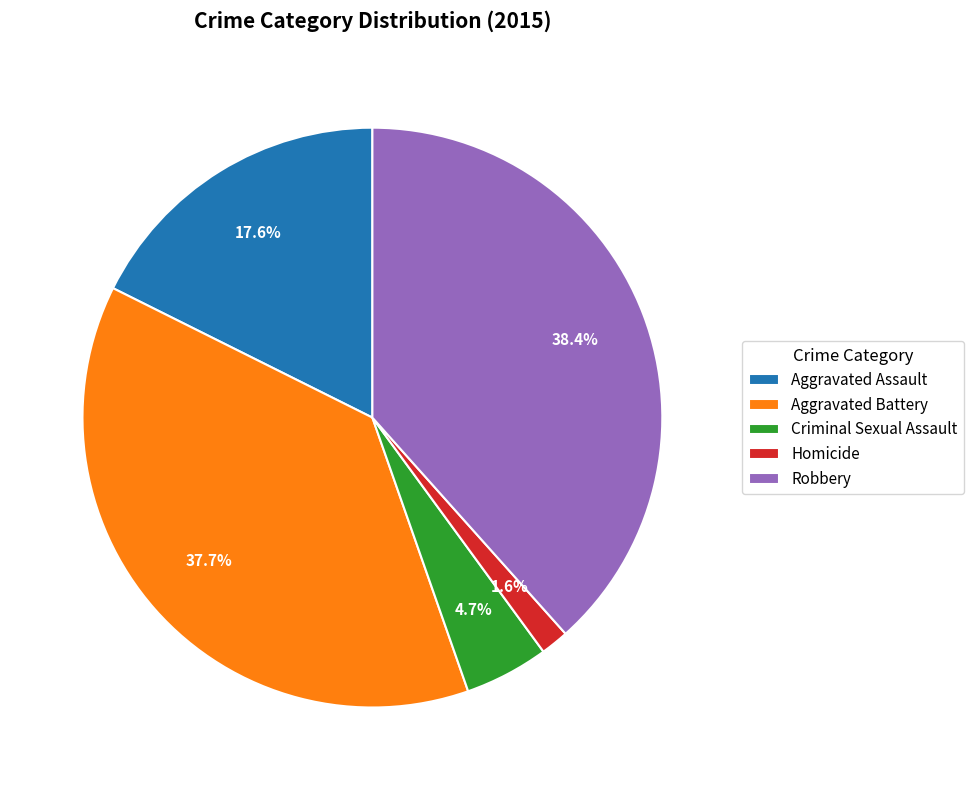

Do Aggravated Assault and Aggravated Battery together represent more than half of the pie?

Yes